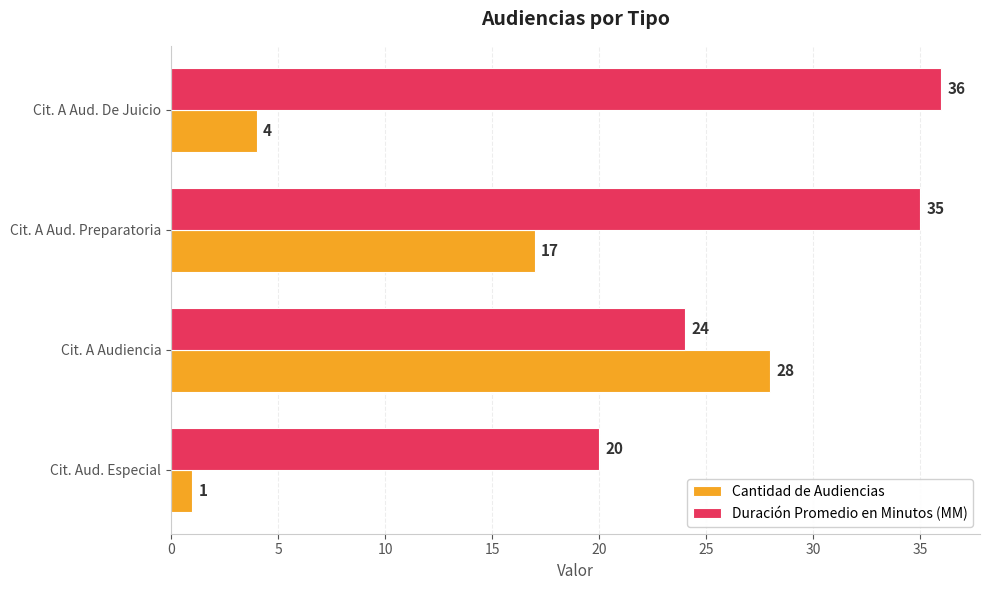

List the series in order of their overall mean, lowest first.

Cantidad de Audiencias, Duración Promedio en Minutos (MM)